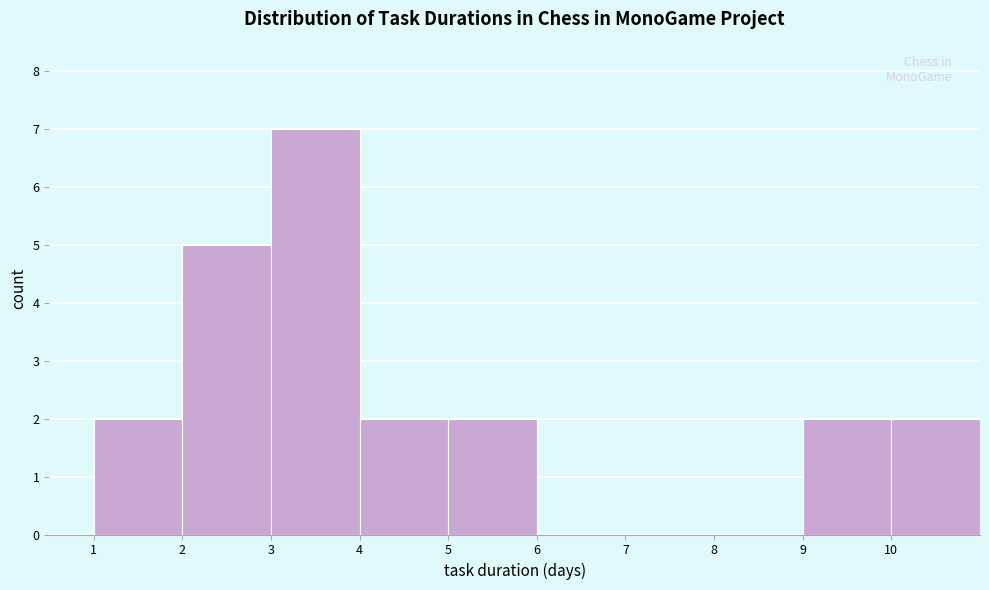

How tall is the bar that spans 5 to 6 on the x-axis? The values are not printed on the chart, so give them approximately, as read against the axis.

2